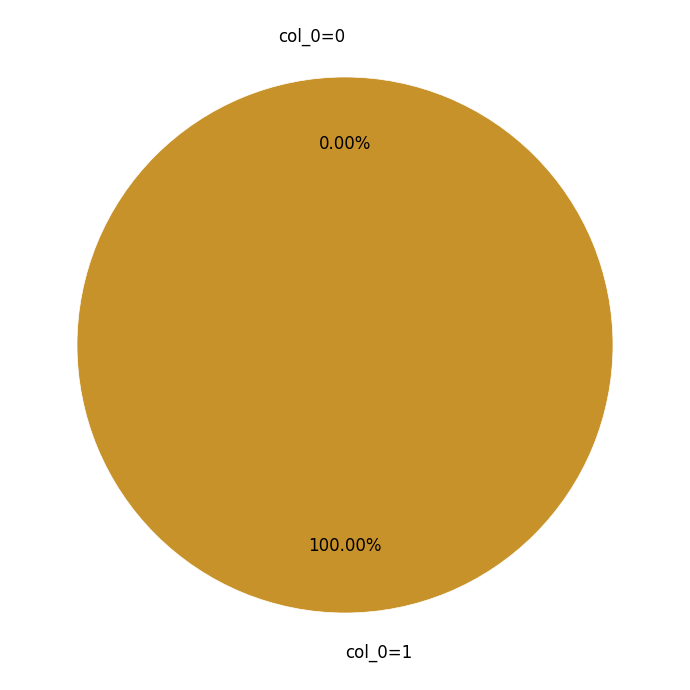

Which category has the biggest portion of the pie?

col_0=1